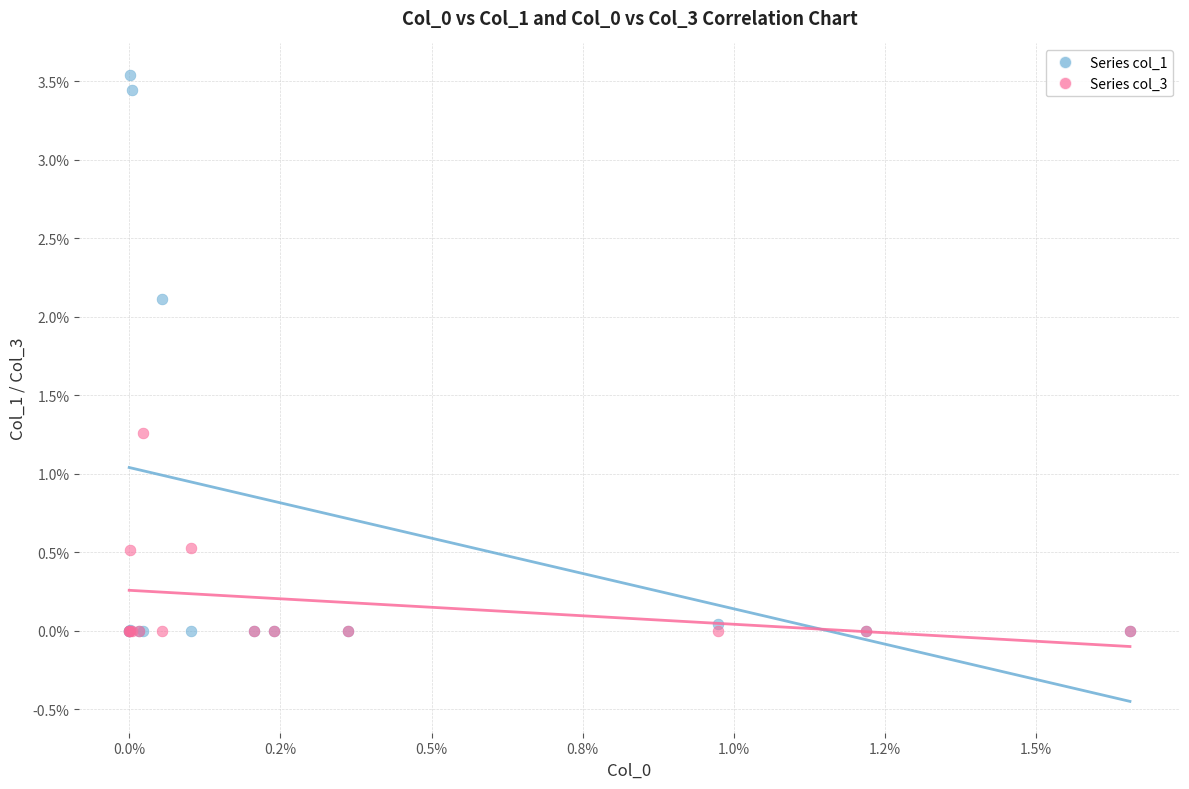

Which series has the widest spread of Y values?

Series col_1